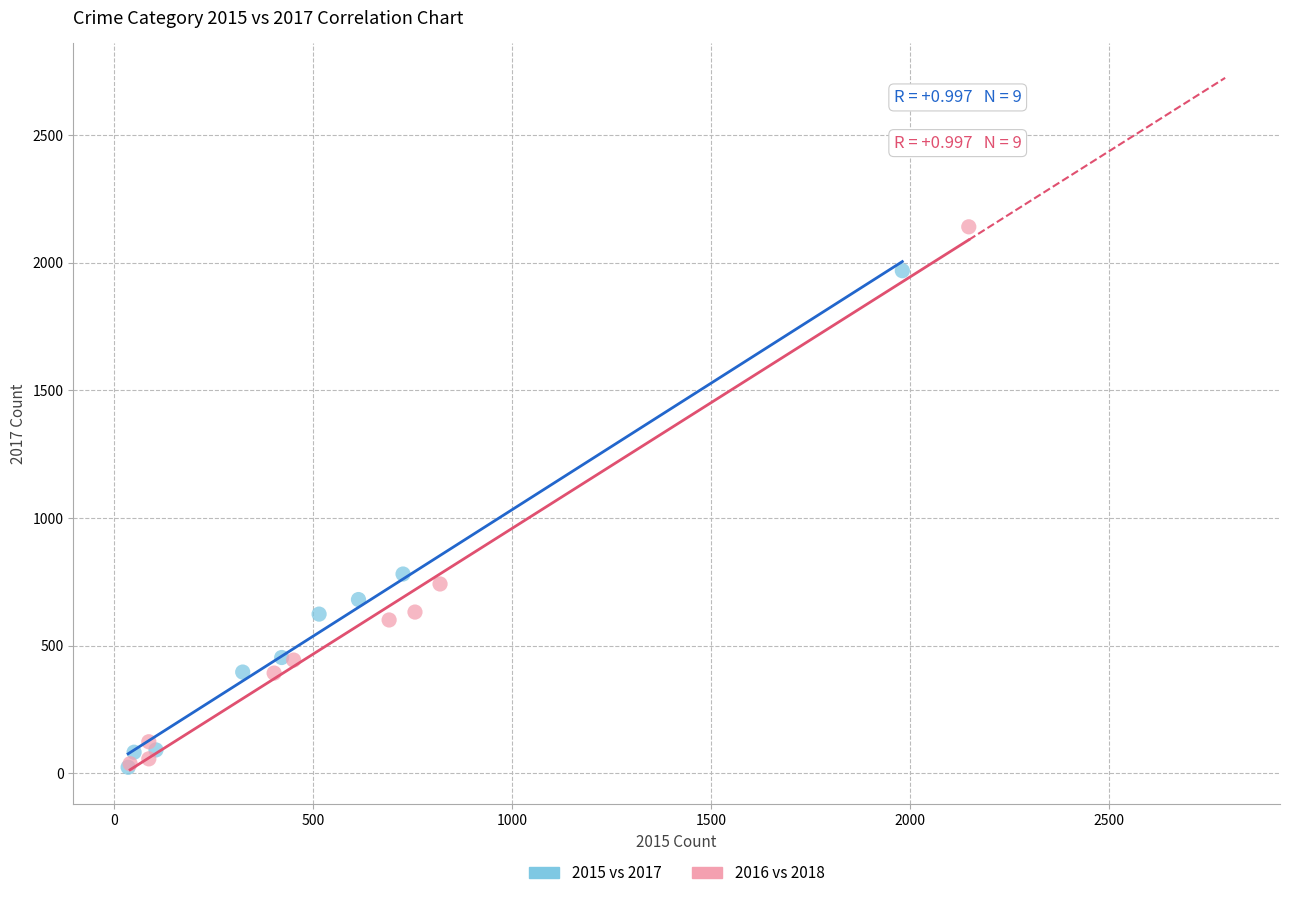

Which series reaches the maximum Y coordinate?

2016 vs 2018